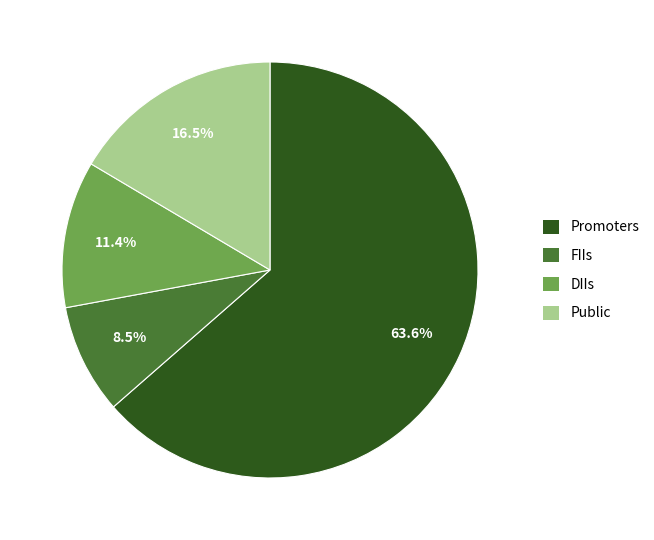

Which has a higher value, Promoters or Public?

Promoters